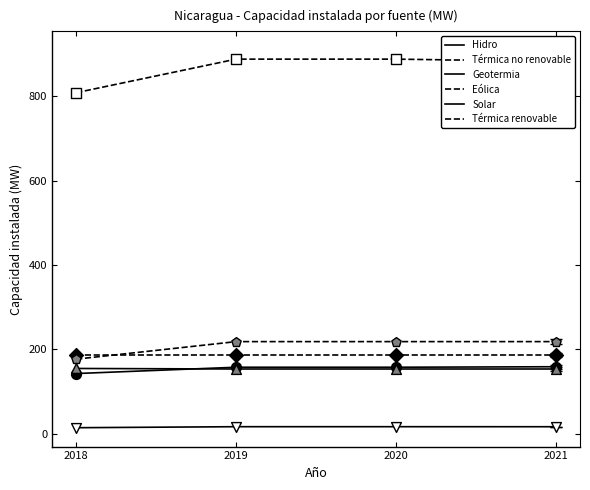

How many lines are shown in the chart?

6